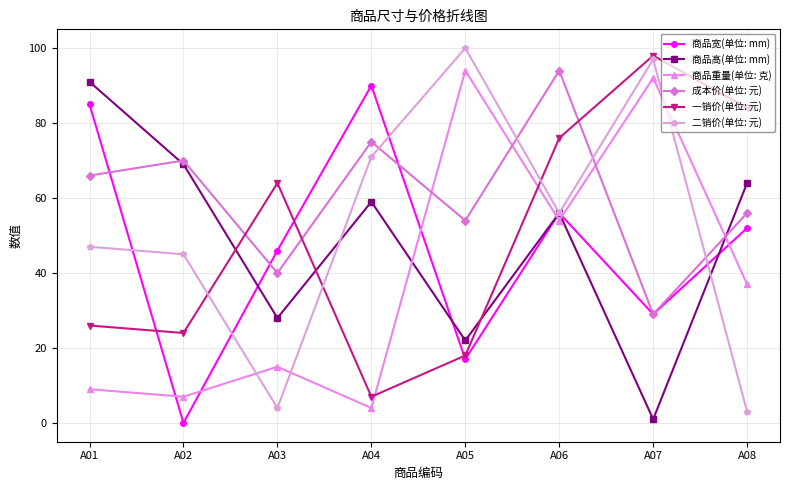

At how many categories does at least one series exceed 37?

8